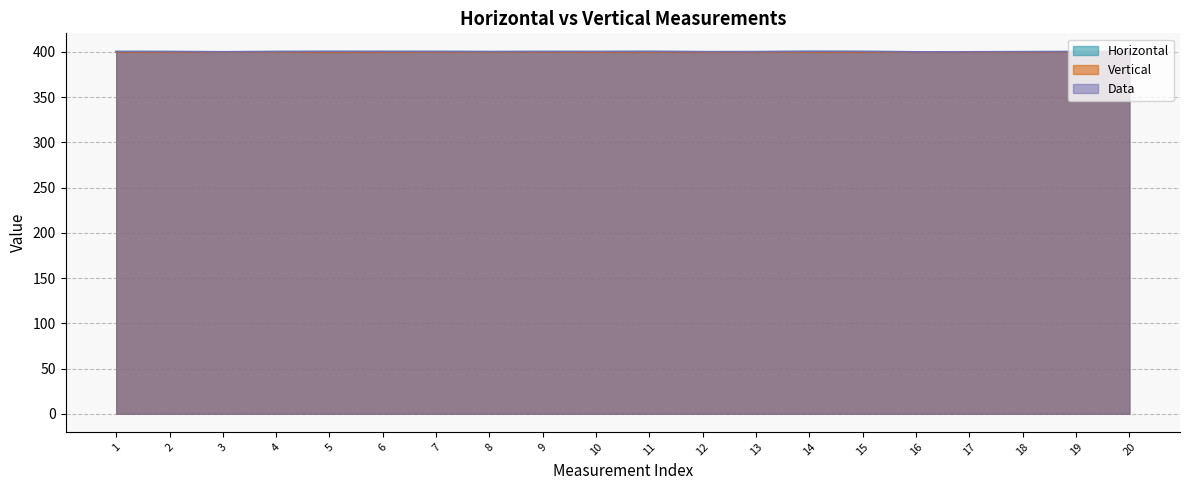

What is the difference between the maximum and minimum values in the Vertical series?

0.3